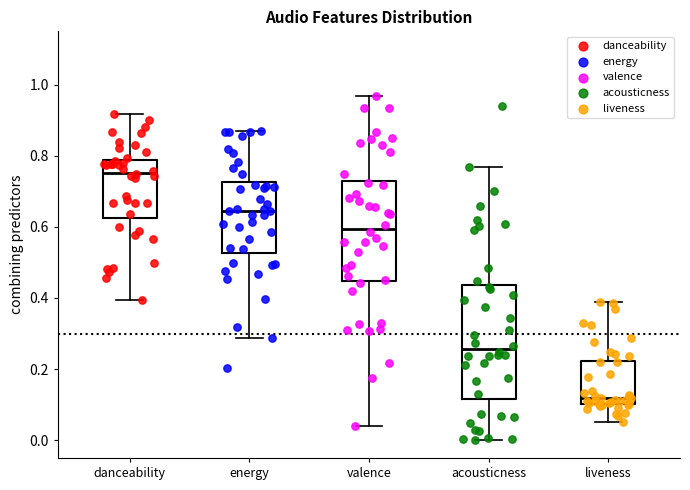

Reading left to right, transcribe this box plot: for each box, give where its median line is, the range the box spans, and where its two whiskers end, as read against the y-axis. The values are not printed on the chart, so give them approximately, as read against the axis.

danceability: median 0.76, box 0.62 to 0.78, whiskers 0.40 to 0.92
energy: median 0.64, box 0.52 to 0.72, whiskers 0.28 to 0.88
valence: median 0.60, box 0.44 to 0.74, whiskers 0.04 to 0.96
acousticness: median 0.26, box 0.12 to 0.44, whiskers 0.00 to 0.76
liveness: median 0.12, box 0.10 to 0.22, whiskers 0.06 to 0.38